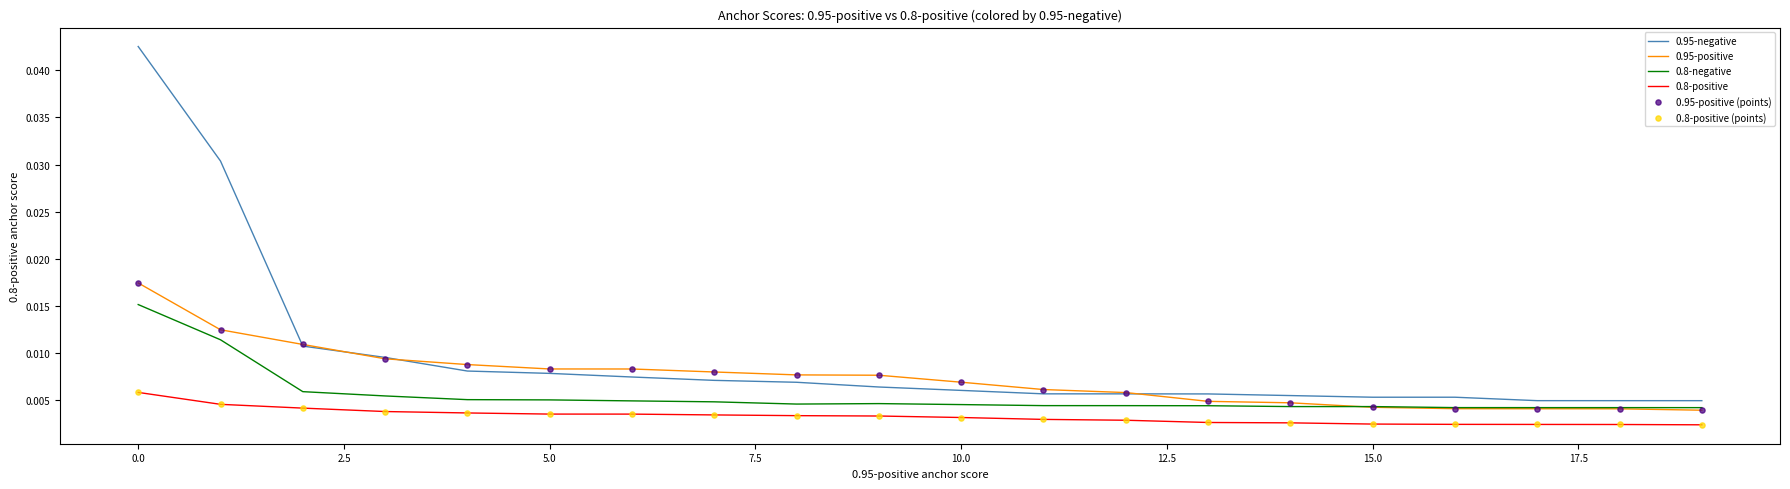

Which series has the widest spread of values?

0.95-negative